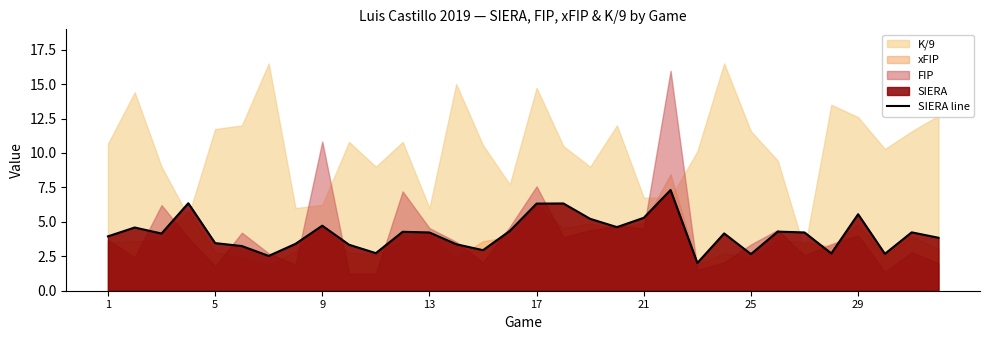

True or false: the data shows 1.3 at 19.

False